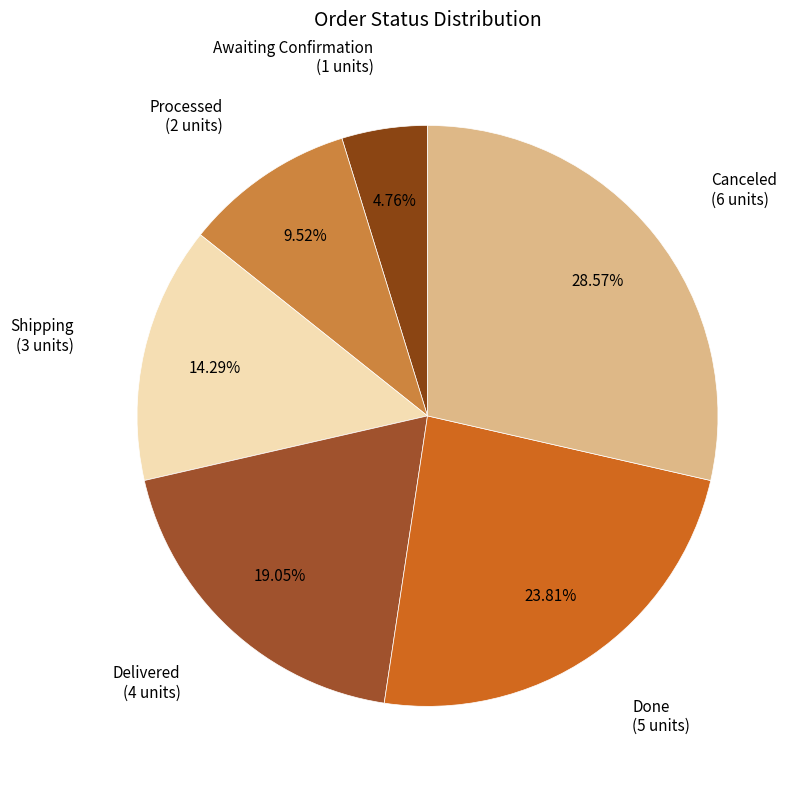

How many slices are in this pie chart?

6